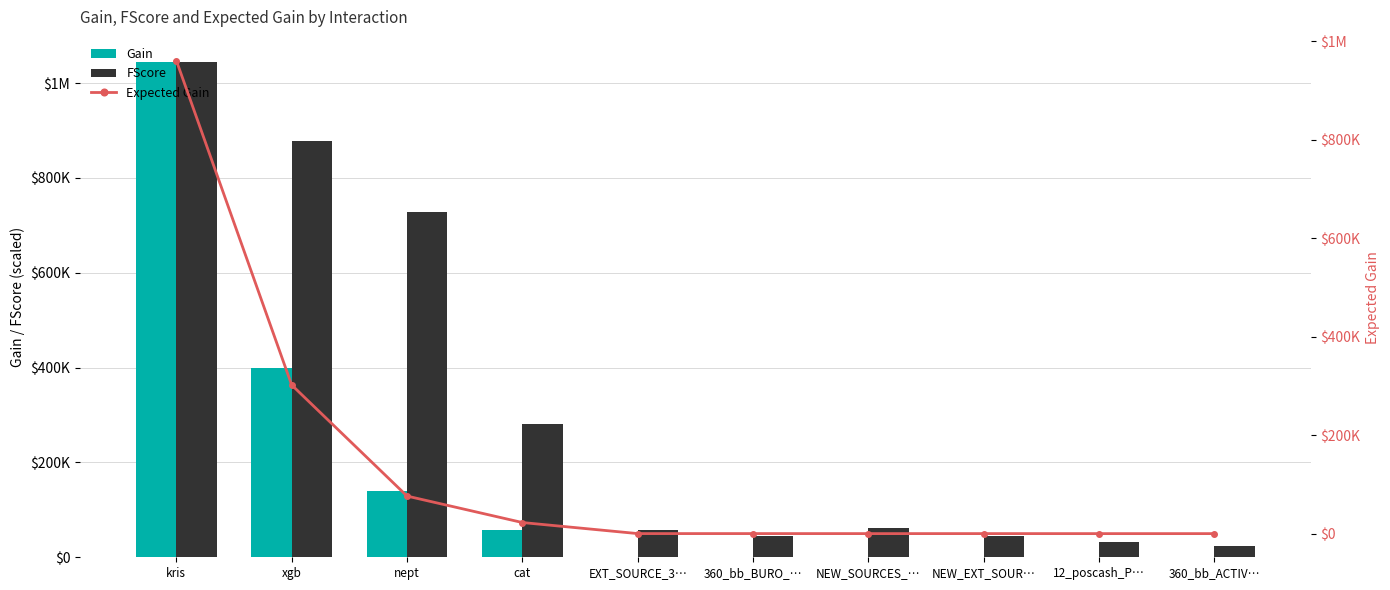

What is the smallest value displayed?

70.8